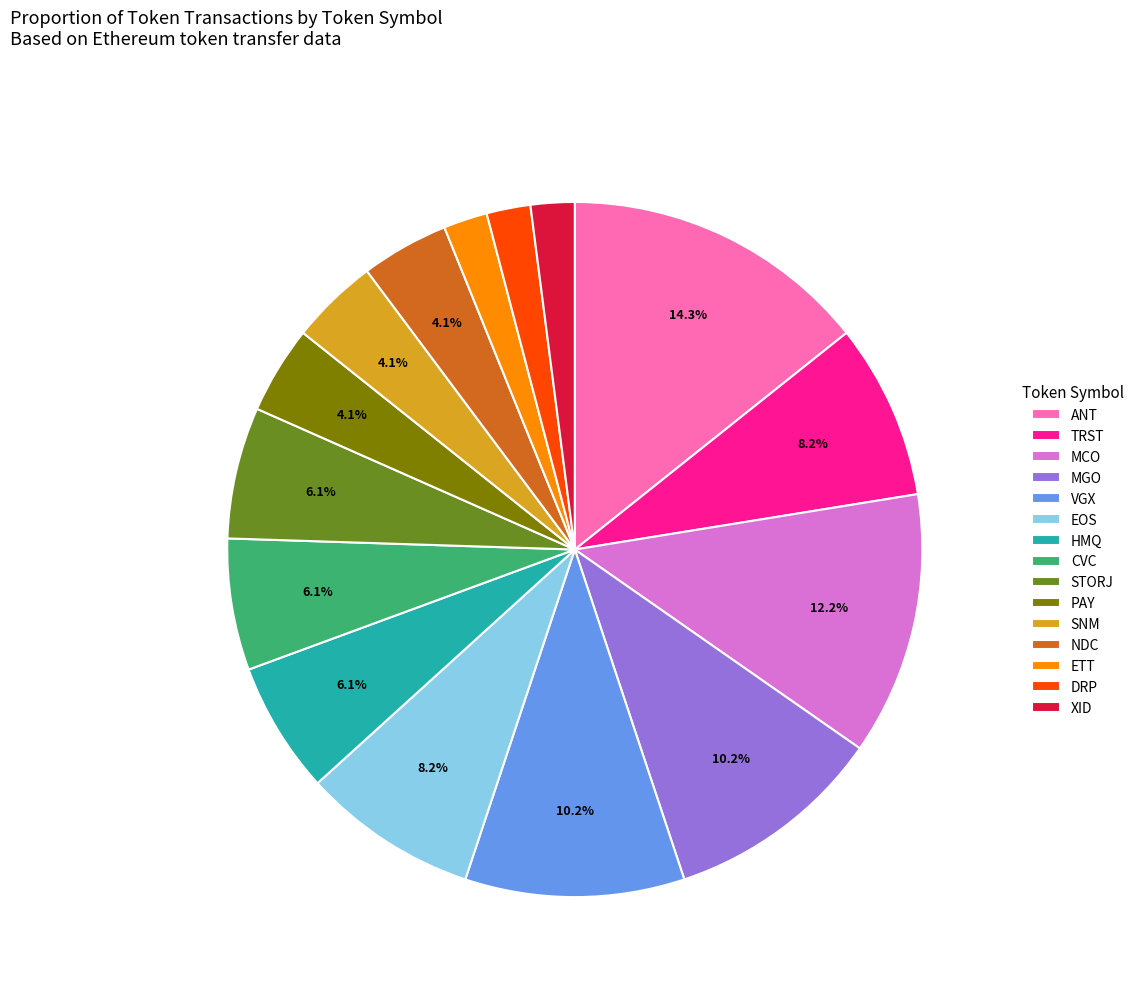

How many segments does this pie chart have?

15